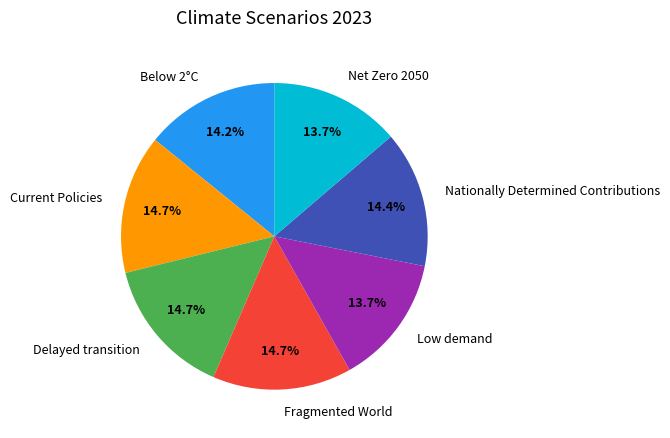

To the nearest percent, what portion does Delayed transition represent?

15%